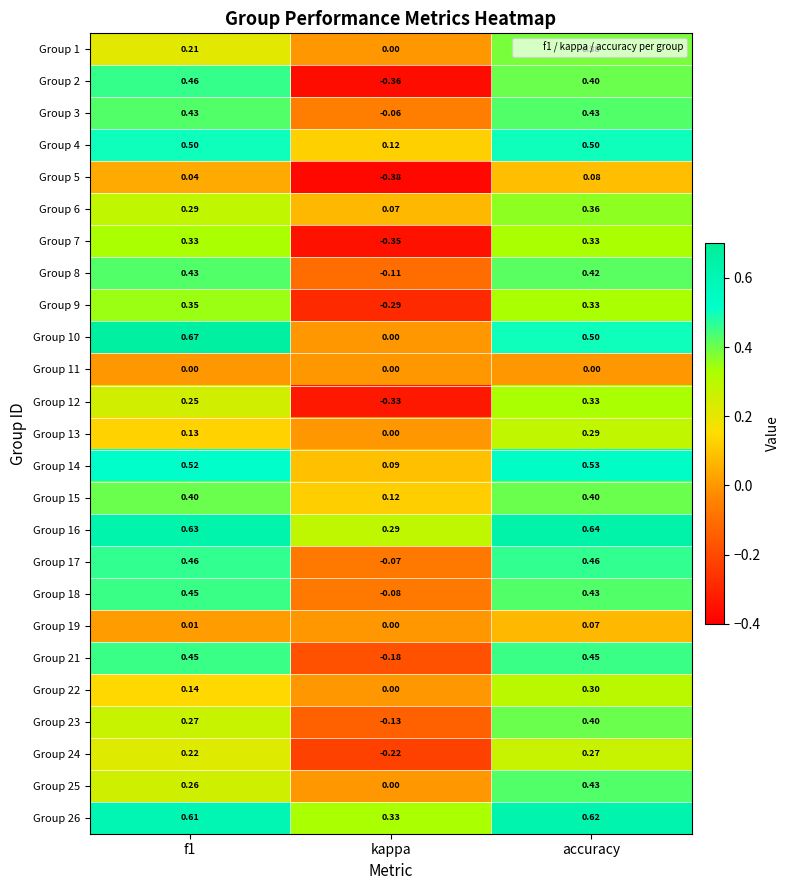

At which category is the sum across all series the highest?

accuracy